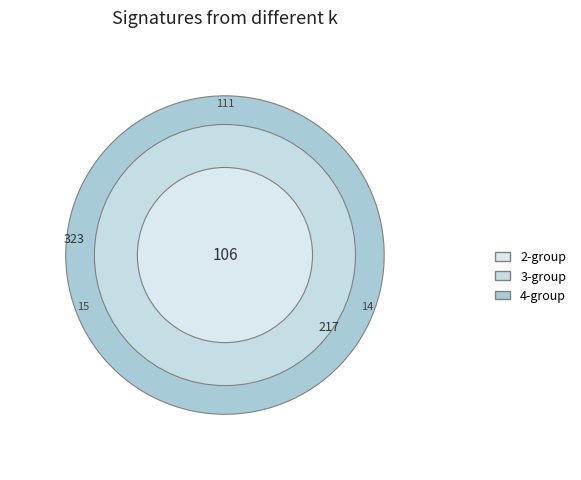

To the nearest percent, what is the difference between the largest and smallest slice percentages?

57%